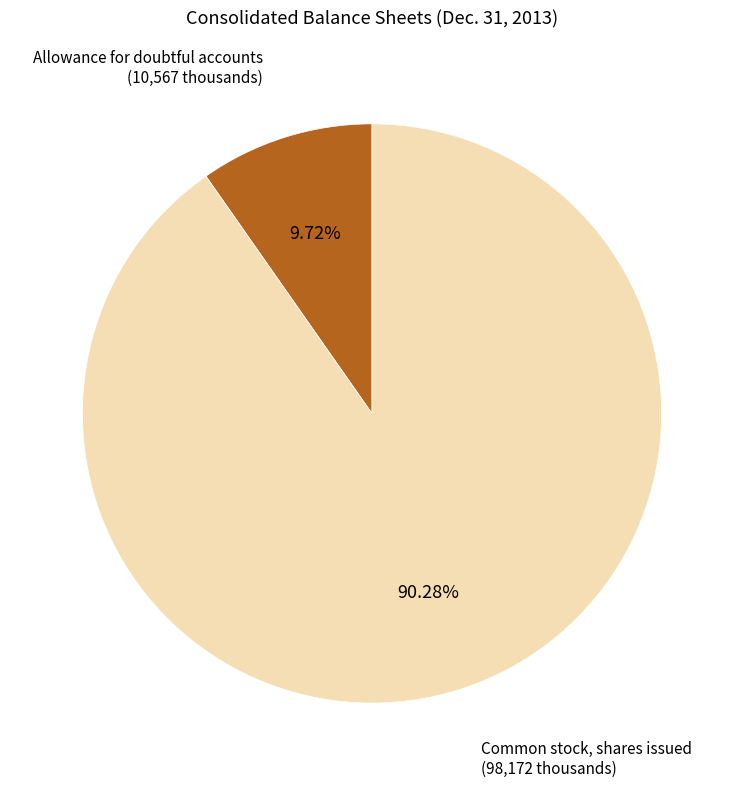

Does any single category account for the majority?

Yes